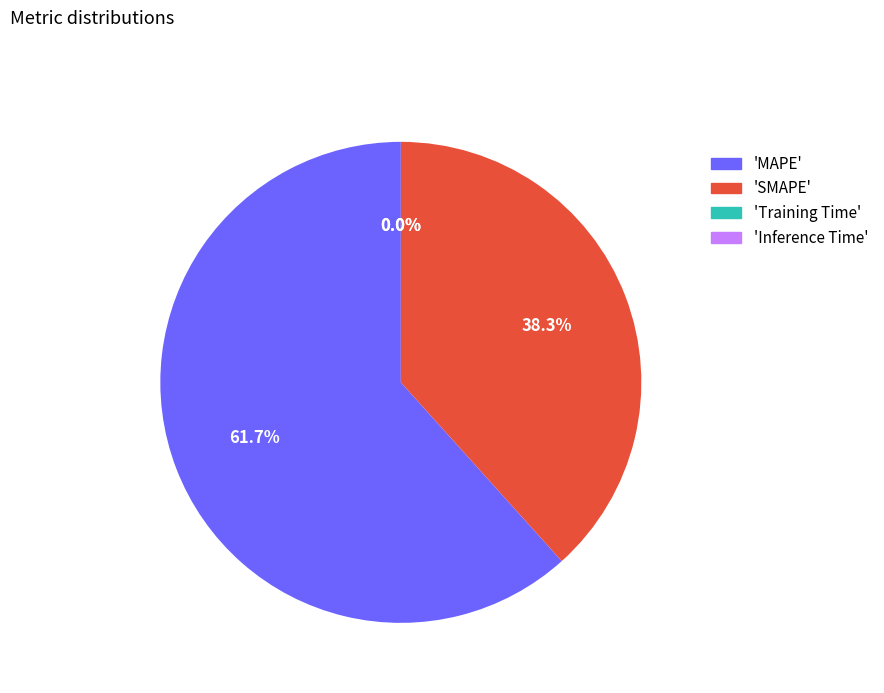

Which category has the biggest portion of the pie?

'MAPE'